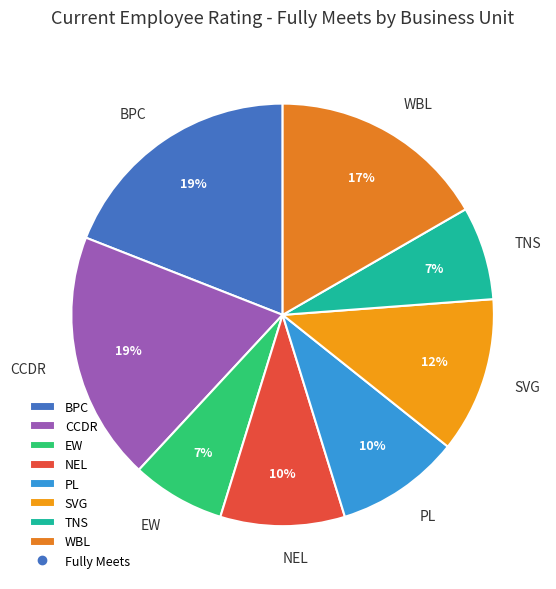

Combined, do SVG and WBL account for over 50%?

No